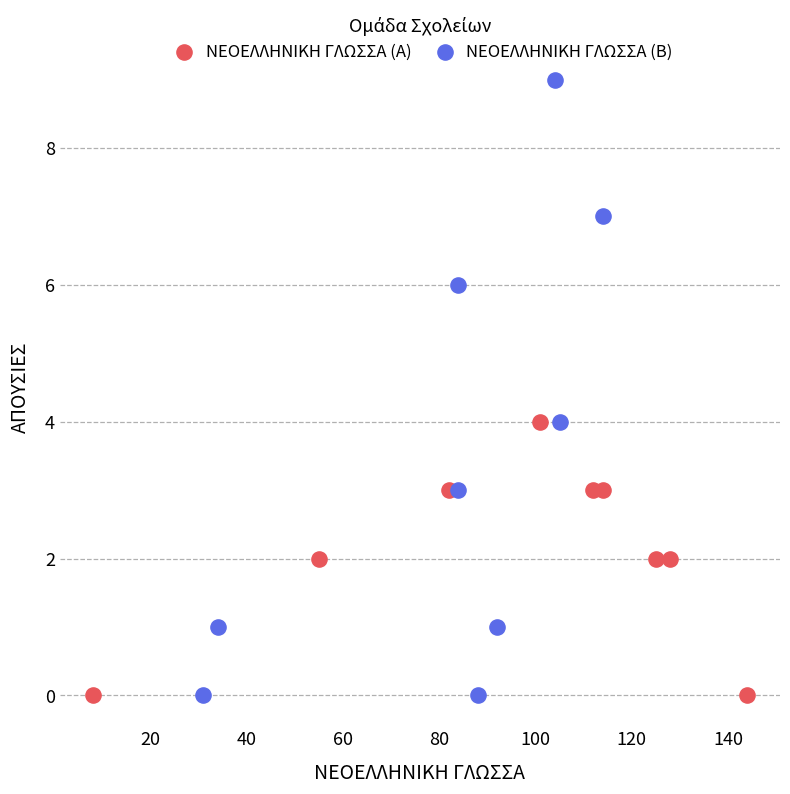

What are all the series names shown in the legend?

ΝΕΟΕΛΛΗΝΙΚΗ ΓΛΩΣΣΑ (A), ΝΕΟΕΛΛΗΝΙΚΗ ΓΛΩΣΣΑ (B)